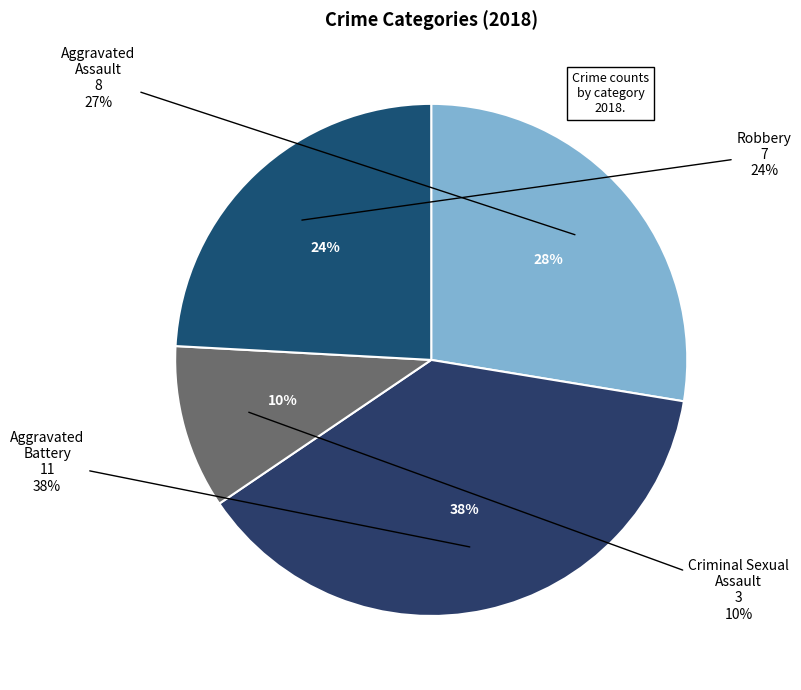

Which category has the smallest portion of the pie?

Criminal Sexual Assault